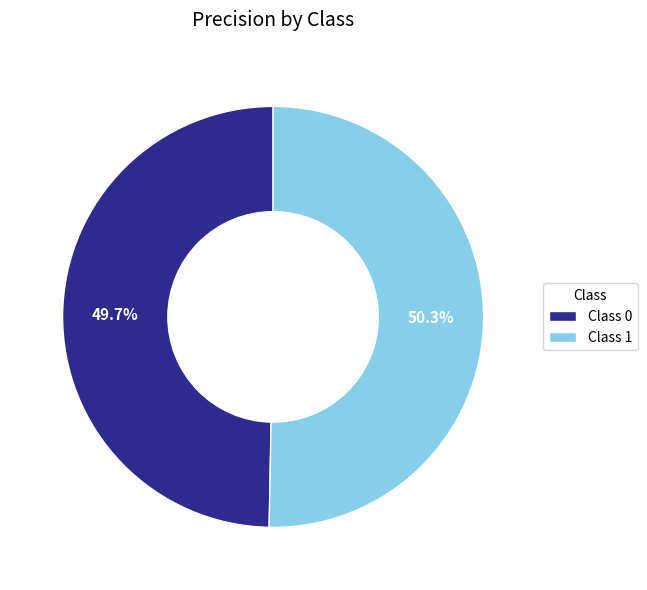

Which slice is the largest?

Class 1